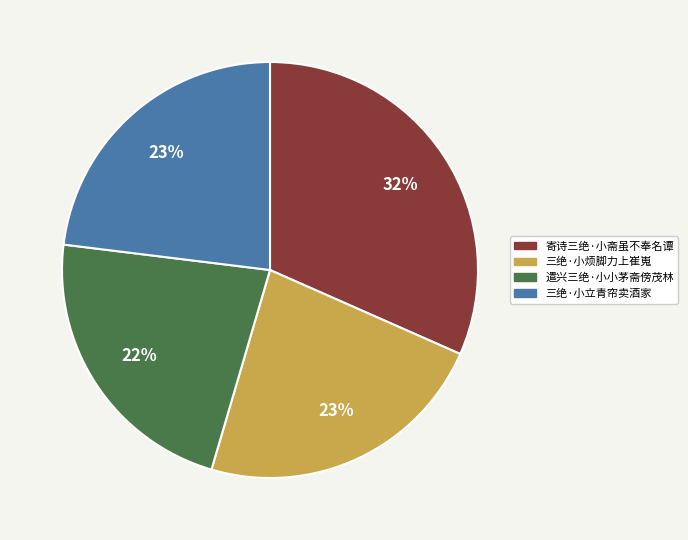

Does any single category account for the majority?

No